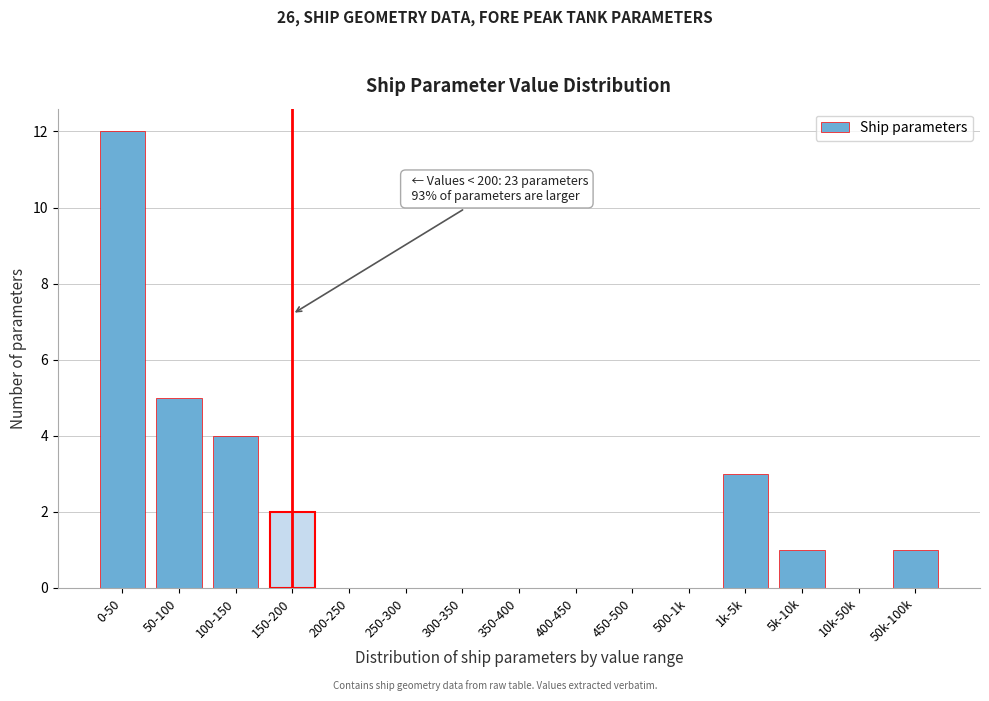

Reading left to right, extract all data points from this chart.

0-50=12	50-100=5	100-150=4	150-200=2	200-250=0	250-300=0	300-350=0	350-400=0	400-450=0	450-500=0	500-1k=0	1k-5k=3	5k-10k=1	10k-50k=0	50k-100k=1